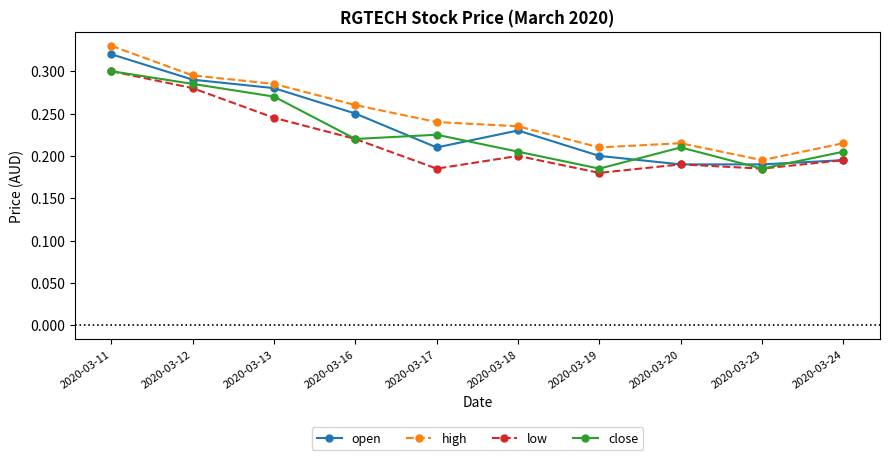

Which series changed the most between 2020-03-12 and 2020-03-13?

low